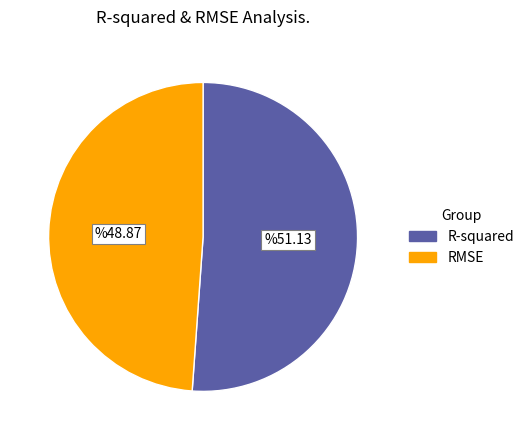

Rank the categories by value from highest to lowest.

R-squared, RMSE